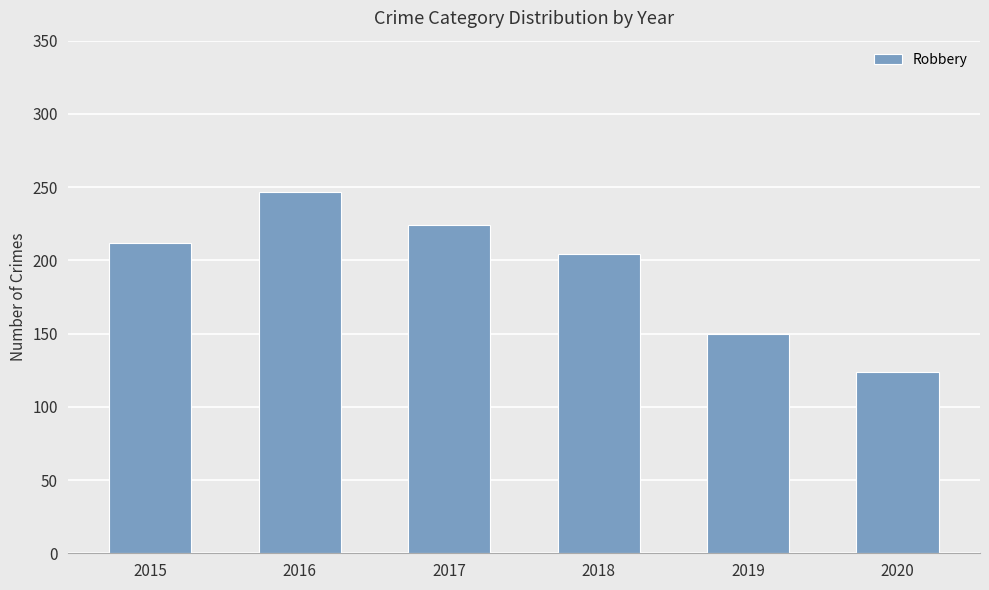

Reading left to right, what are all the values shown in this chart?

2015=212	2016=247	2017=224	2018=204	2019=150	2020=124